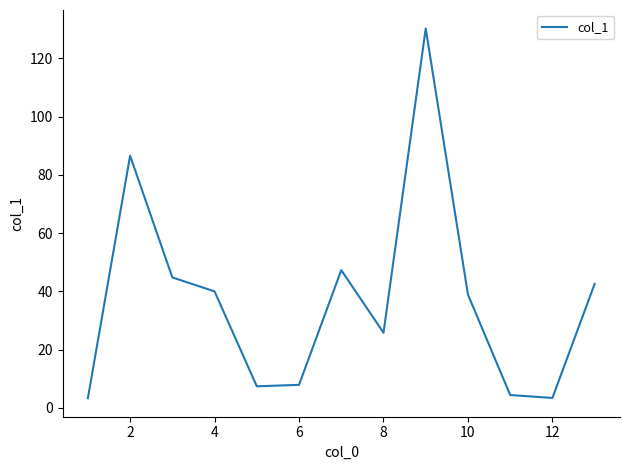

What is the difference between the maximum and minimum values?

127.0